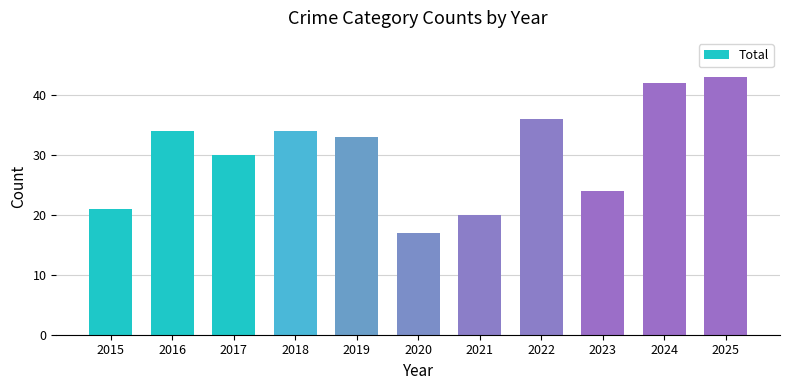

Are the bars grouped side by side (vs. stacked)?

No